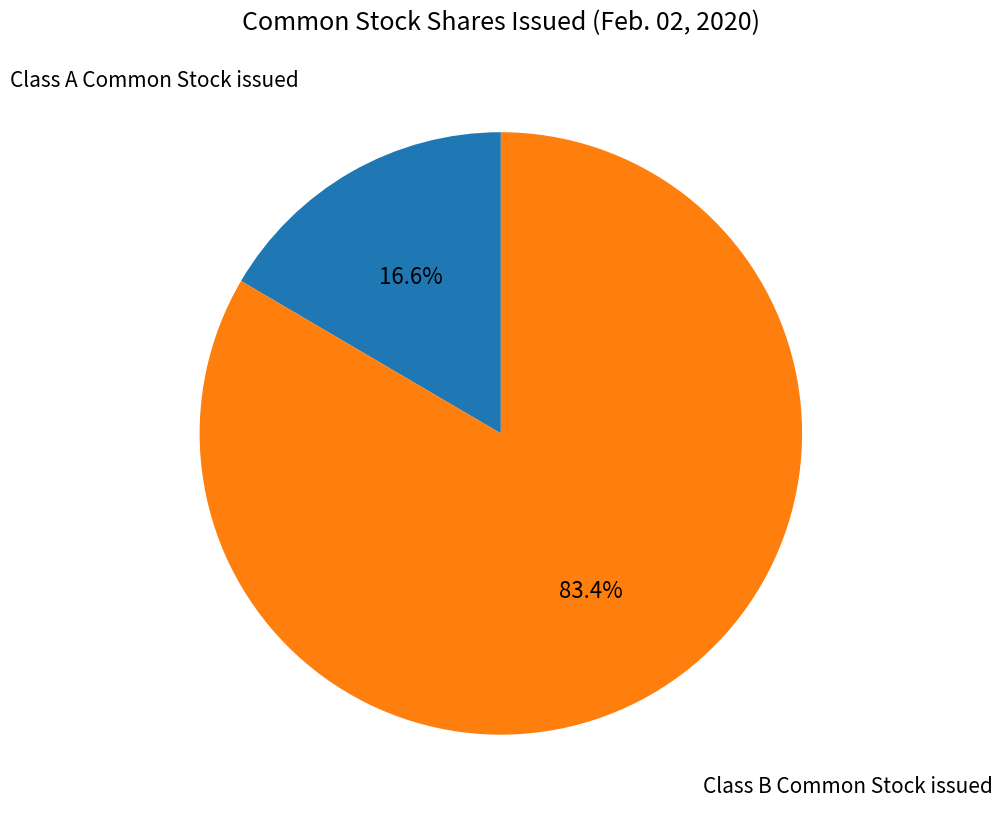

Is there a majority slice in this chart?

Yes